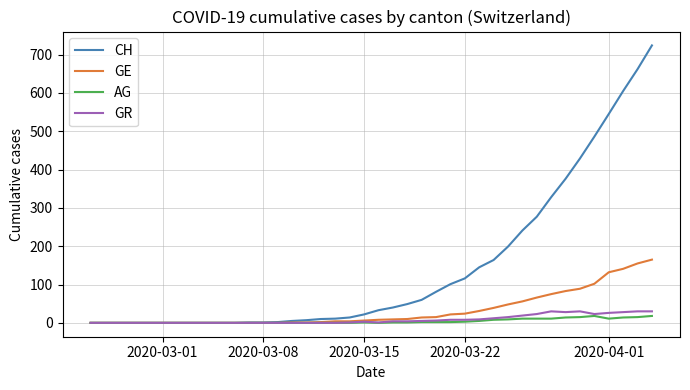

Which series has the largest total across all categories?

CH